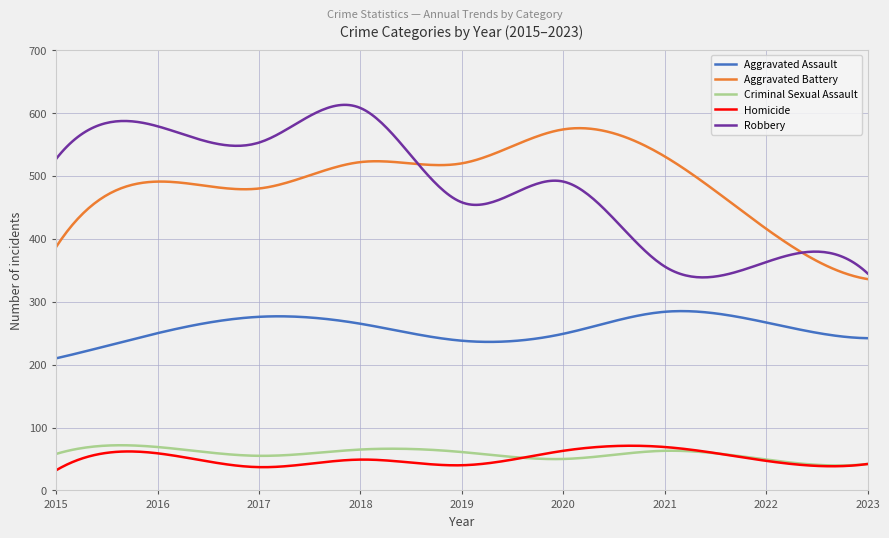

True or false: Aggravated Assault and Aggravated Battery cross at least once.

False